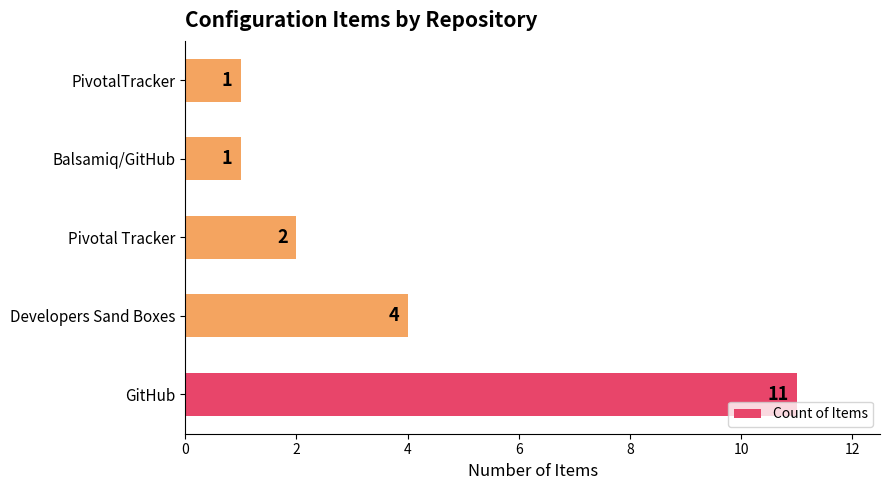

Are the bars grouped side by side (vs. stacked)?

No